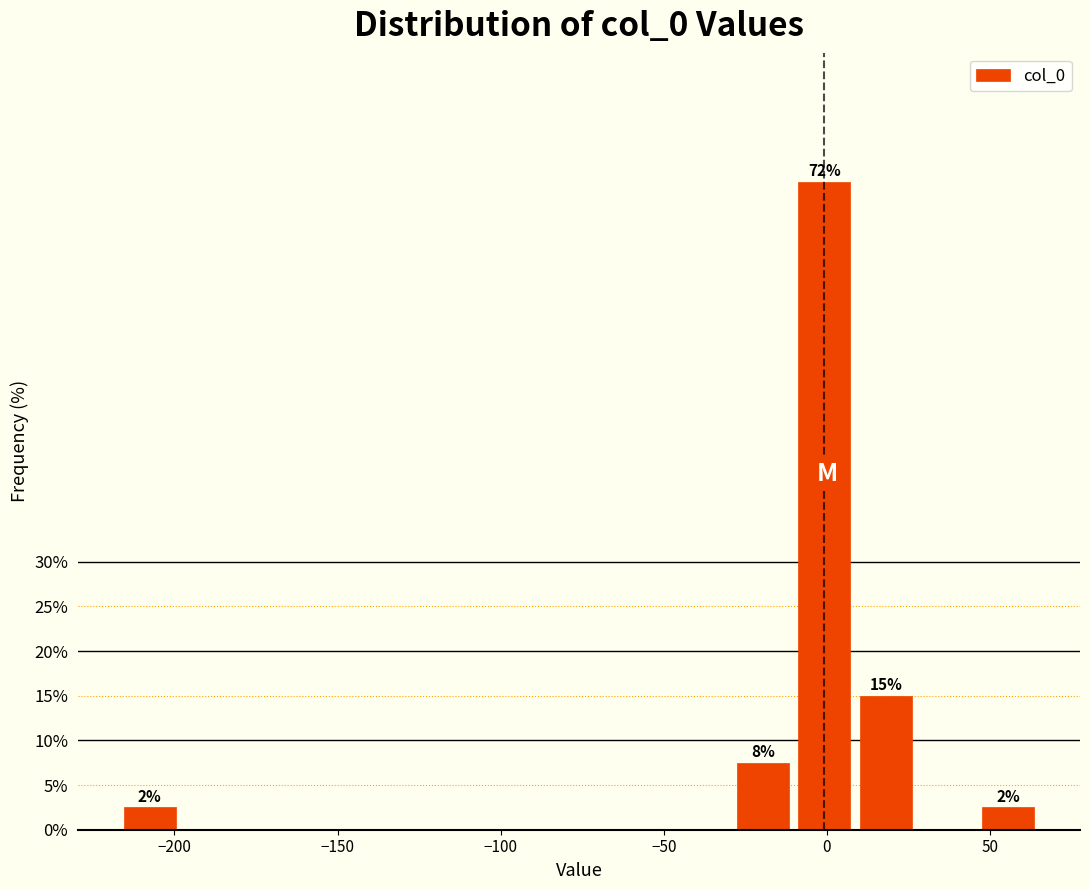

Around what value on the x-axis is the tallest bar? Give the approximate position of its centre, as read against the axis.

0